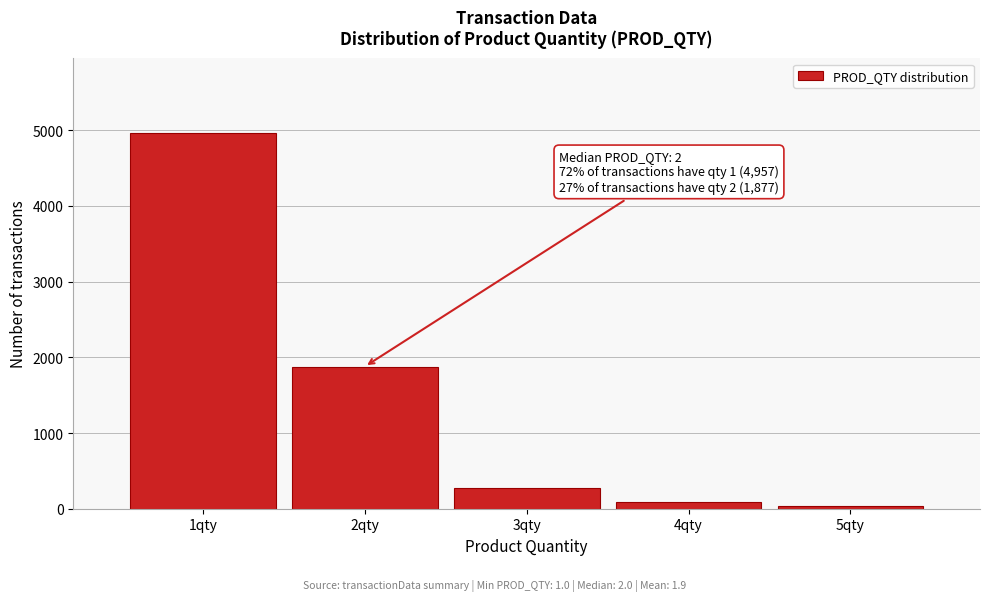

Reading left to right, what are all the values shown in this chart?

4957	1877	280	90	40